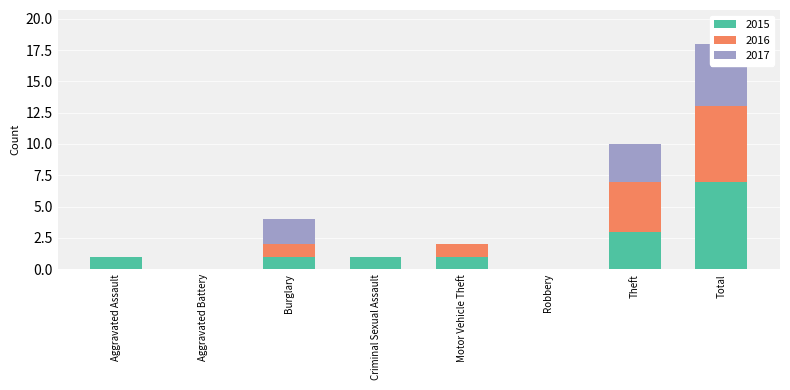

At which label does 2015 reach its peak?

Total